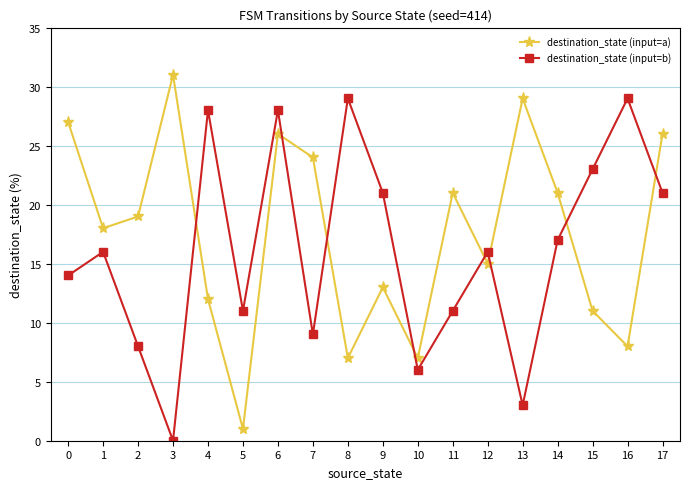

What is the minimum value for destination_state (input=a)?

1